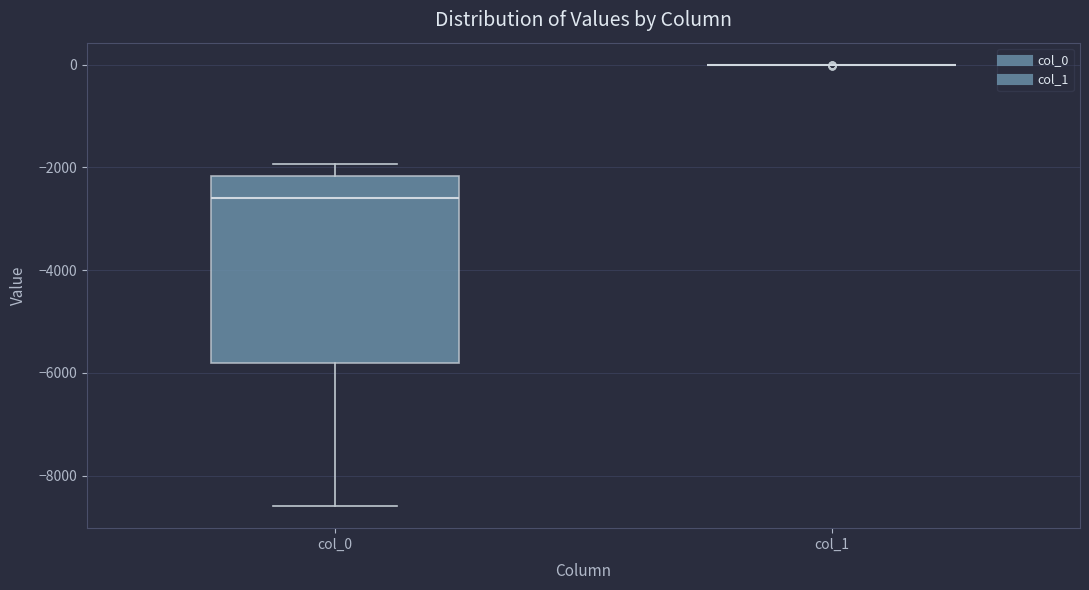

Reading left to right, read every box against the y-axis: the position of its median line, the range the box covers, and the ends of its whiskers. The values are not printed on the chart, so give them approximately, as read against the axis.

col_0: median -2600, box -5800 to -2200, whiskers -8600 to -2000
col_1: box collapsed to a line at 0, whiskers 0 to 0